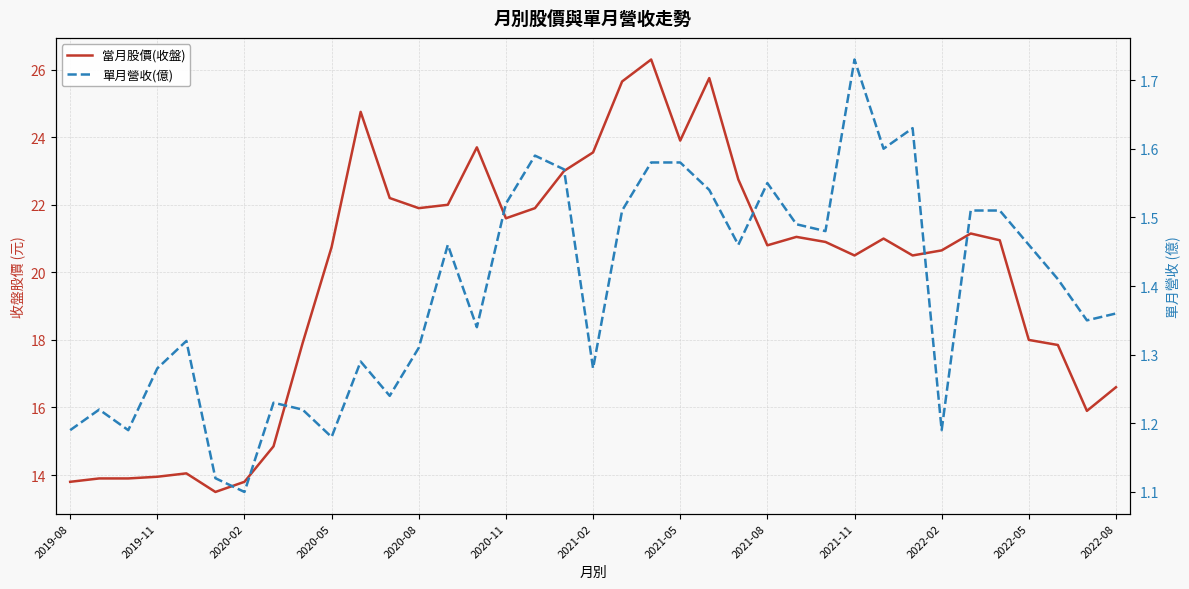

What is the sum of the 當月股價(收盤) values at 30 and 17?

43.6